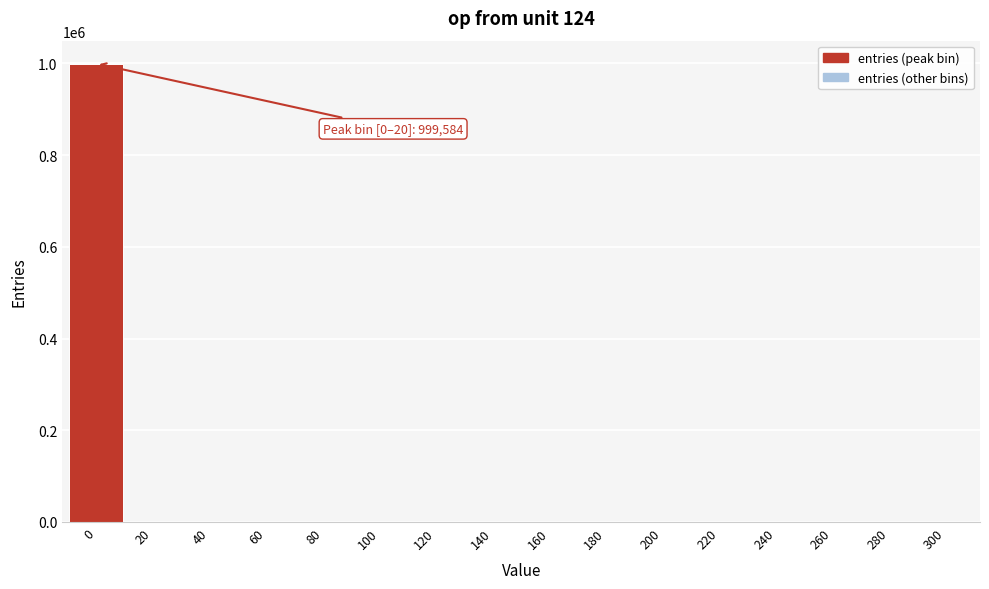

What is the sum of all values?

1000000